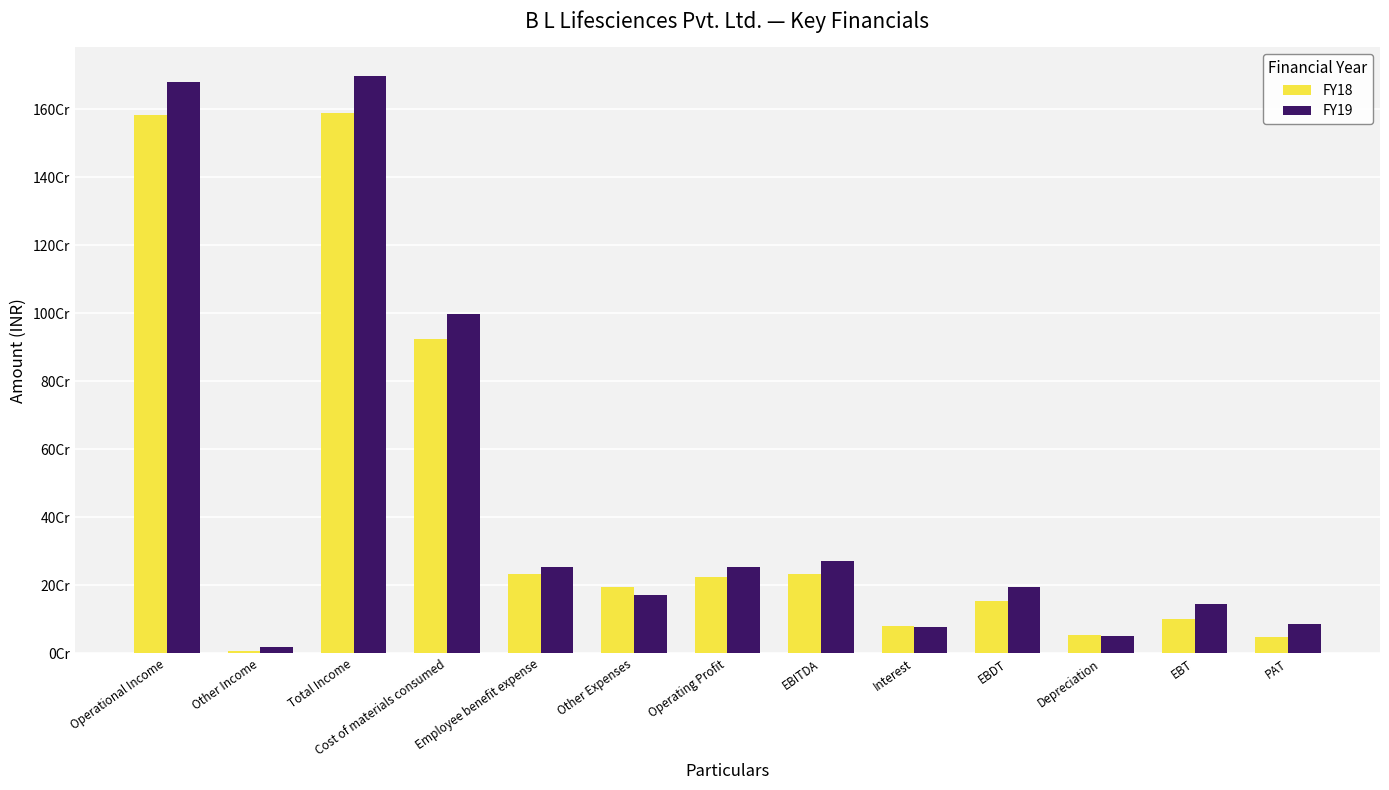

What is the maximum value for FY19?

1697387975